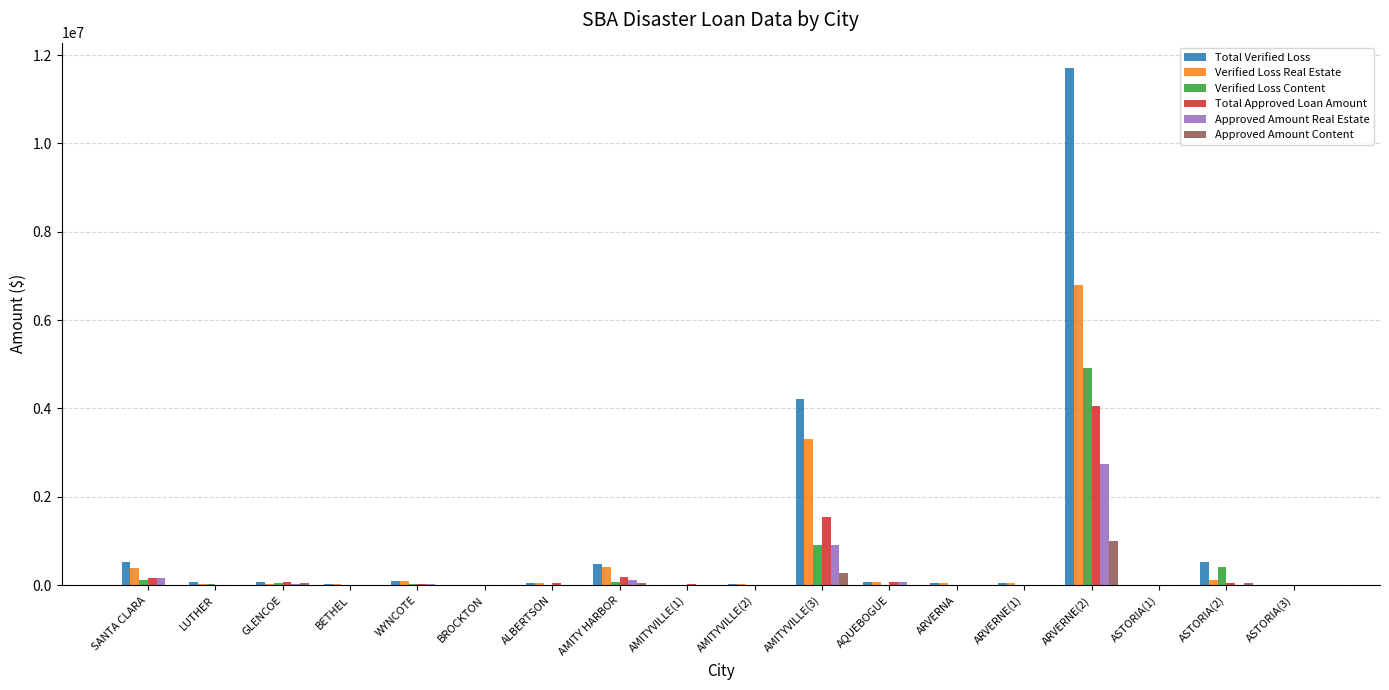

The value of Verified Loss Content at ARVERNA is 0. True or false?

True